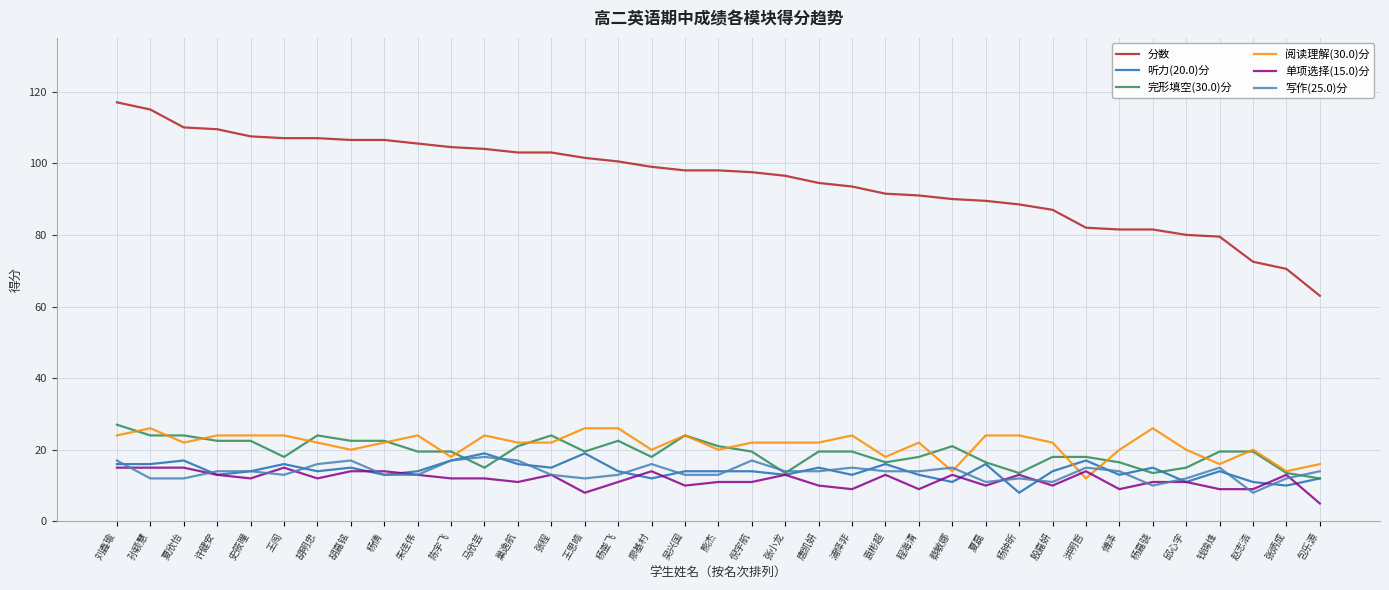

What is the difference between the second highest and second lowest values in the 完形填空(30.0)分 series?

10.5